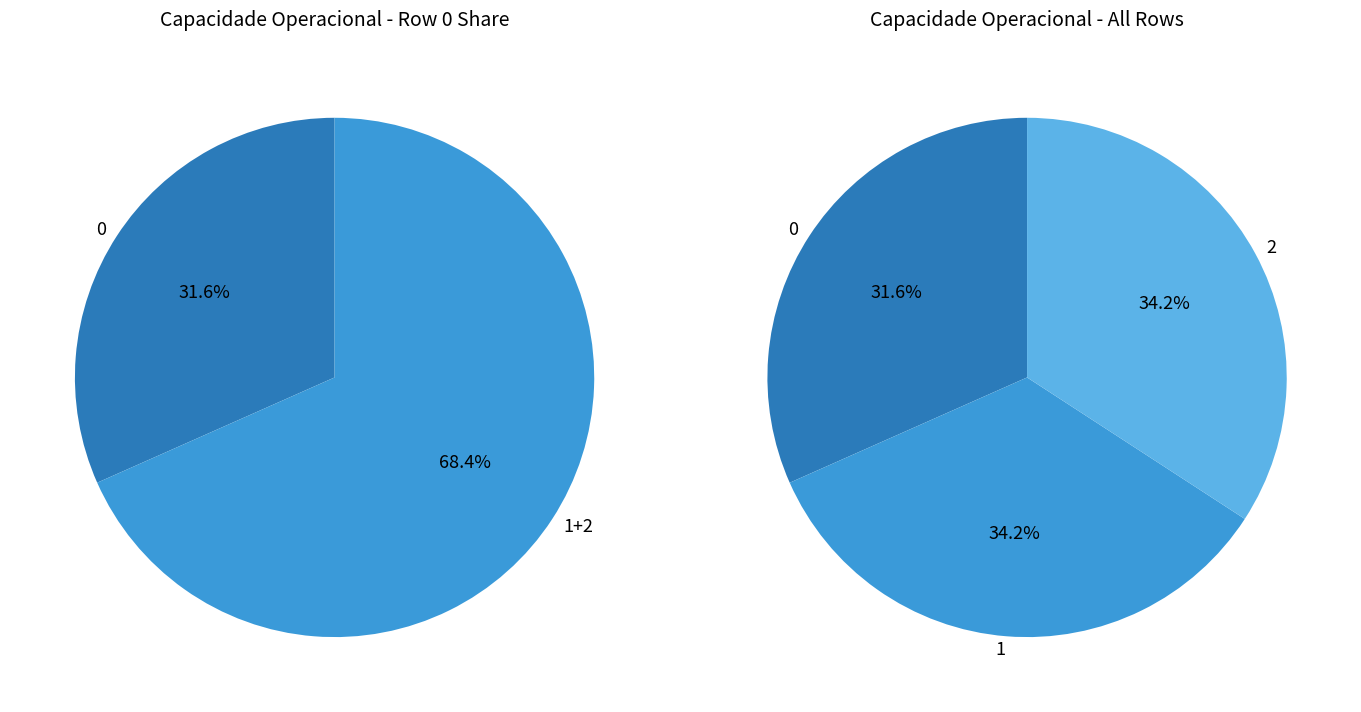

To the nearest percent, what percentage of the pie is 1?

34%